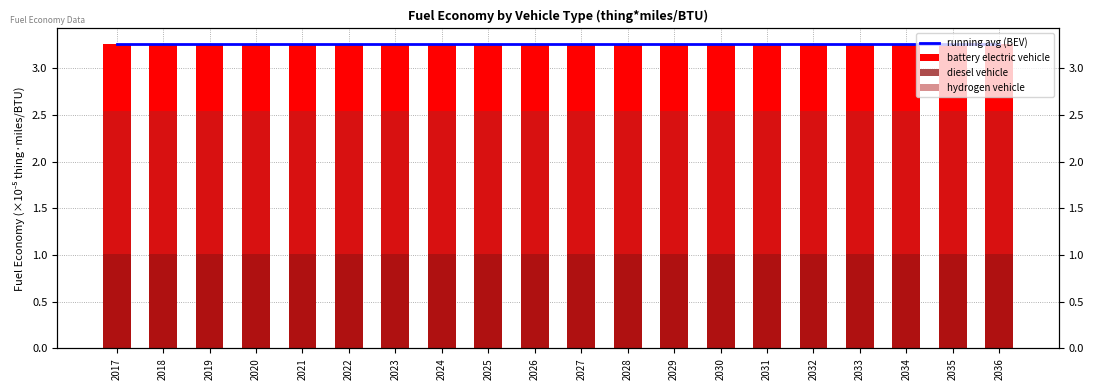

At which label is running avg (BEV) closest to 3?

2017